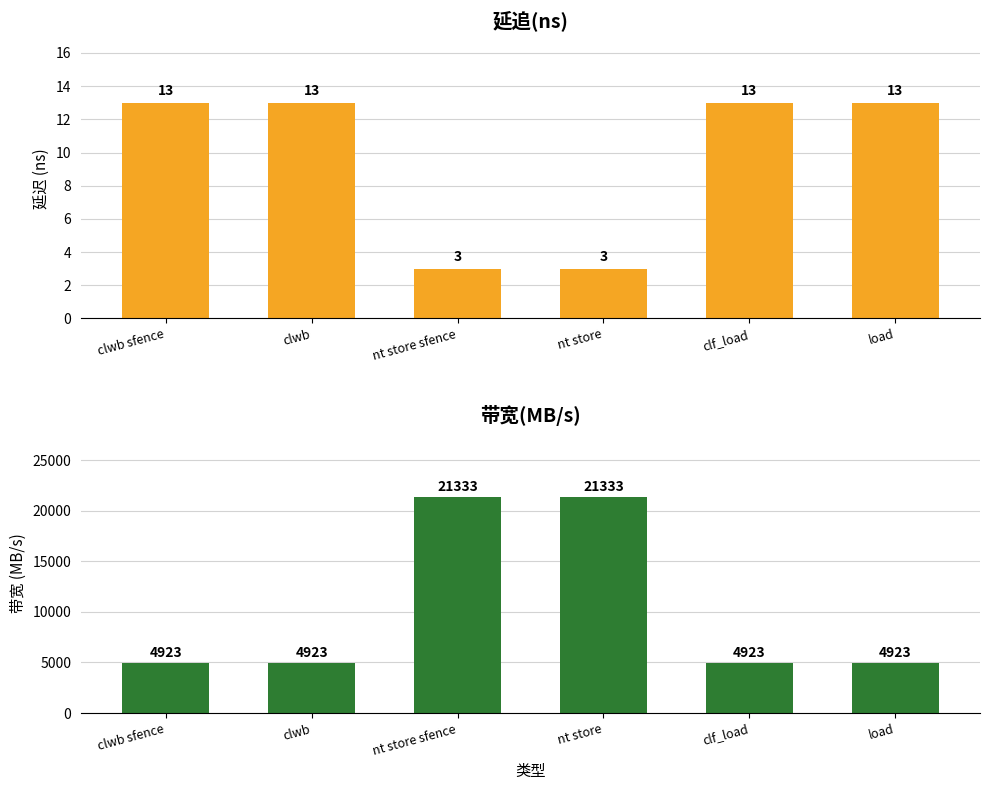

What is the difference between the 延追(ns) values at clwb sfence and nt store sfence?

10